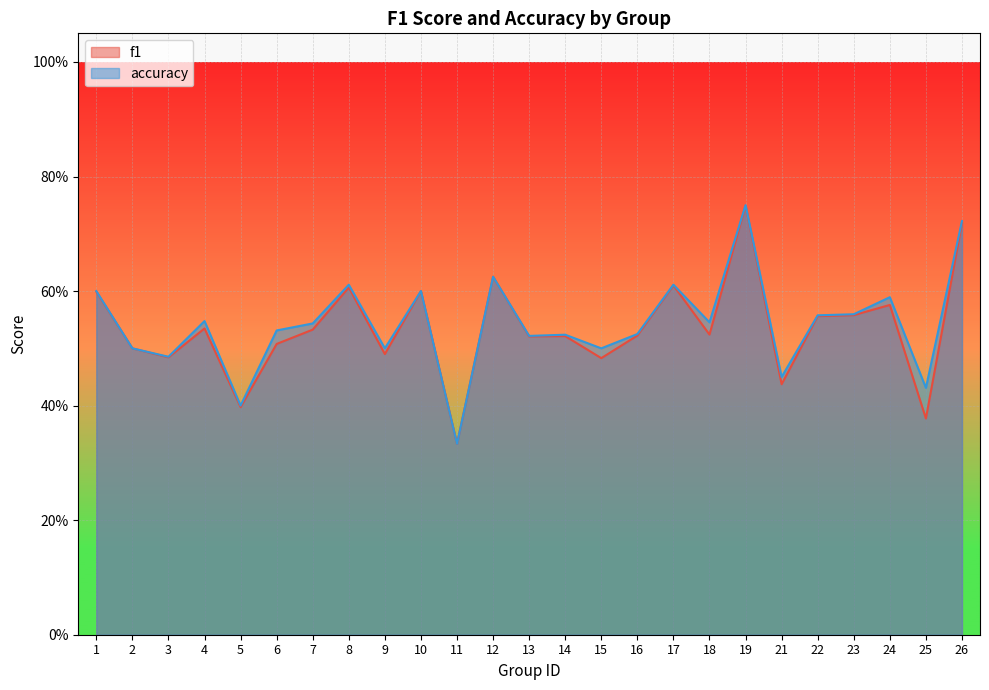

How many f1 values are between 0 and 1?

25